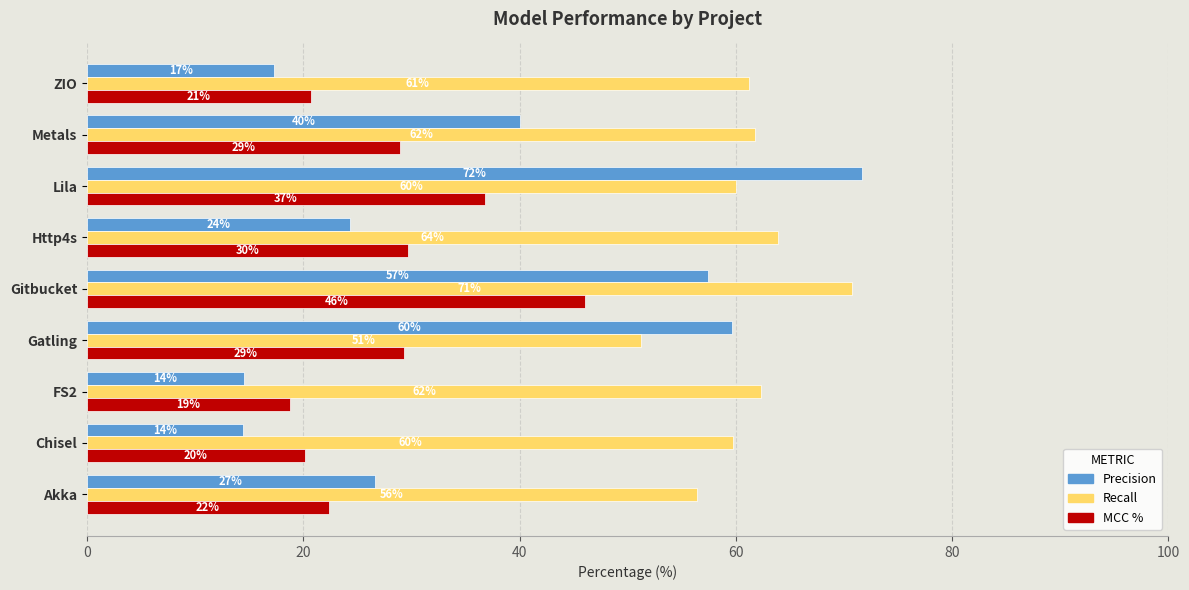

What are all the series names shown in the legend?

Precision, Recall, MCC %